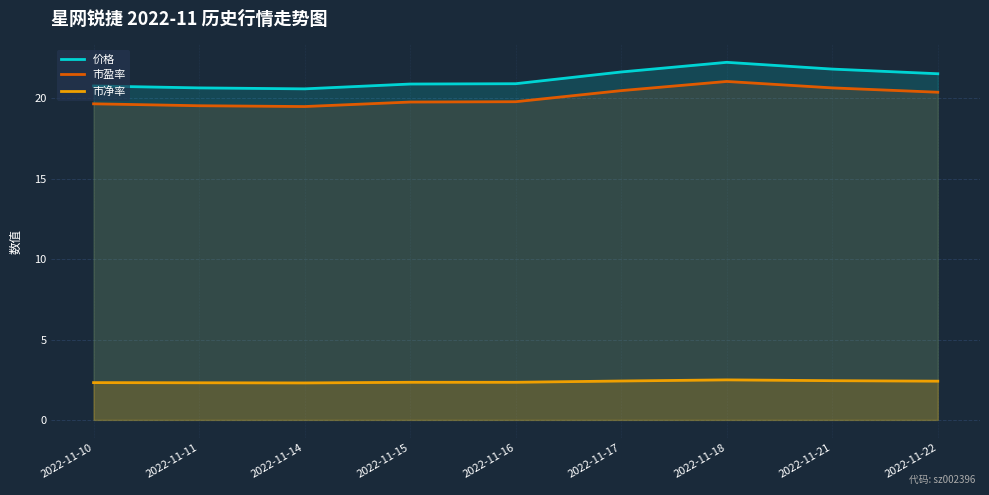

Reading left to right, list all the values displayed in this chart.

价格: 2022-11-10=20.8	2022-11-11=20.6	2022-11-14=20.6	2022-11-15=20.9	2022-11-16=20.9	2022-11-17=21.6	2022-11-18=22.2	2022-11-21=21.8	2022-11-22=21.5
市盈率: 2022-11-10=19.7	2022-11-11=19.5	2022-11-14=19.5	2022-11-15=19.8	2022-11-16=19.8	2022-11-17=20.5	2022-11-18=21.1	2022-11-21=20.6	2022-11-22=20.4
市净率: 2022-11-10=2.3	2022-11-11=2.3	2022-11-14=2.3	2022-11-15=2.3	2022-11-16=2.3	2022-11-17=2.4	2022-11-18=2.5	2022-11-21=2.4	2022-11-22=2.4